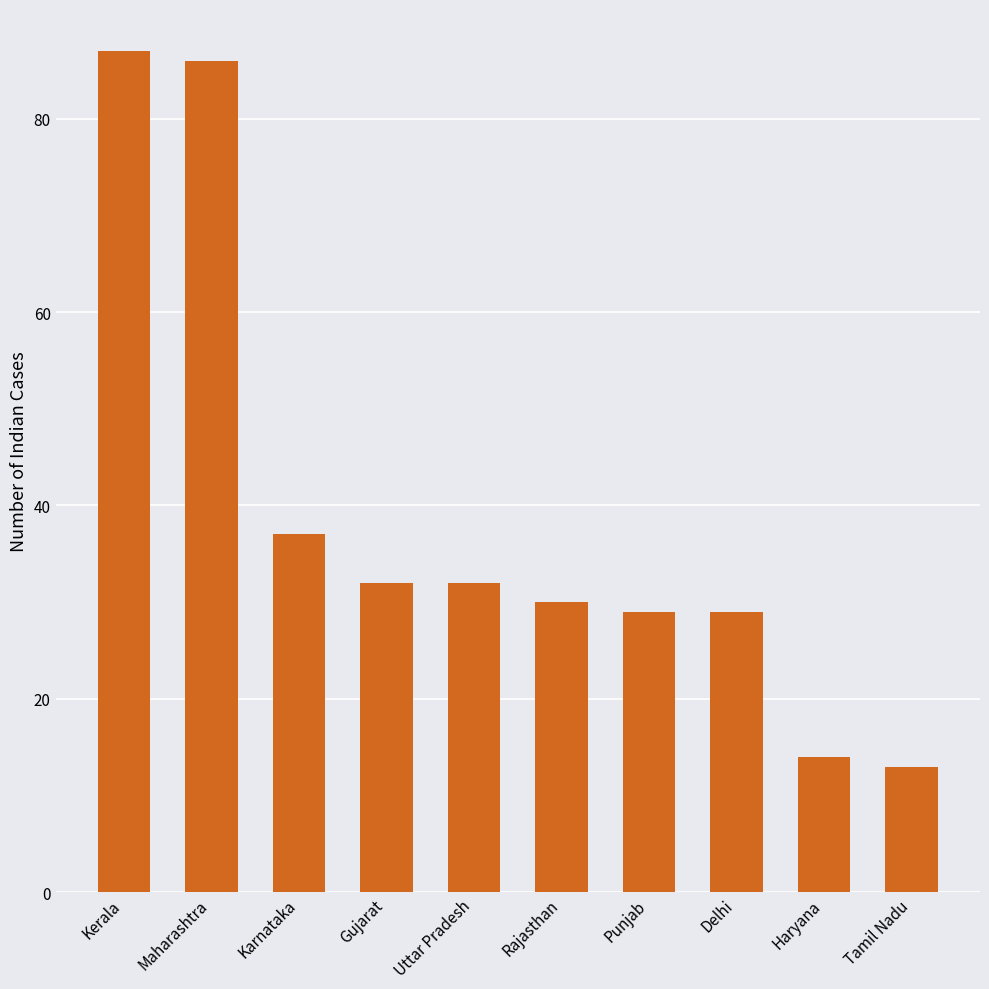

How many data points are less than 32?

5